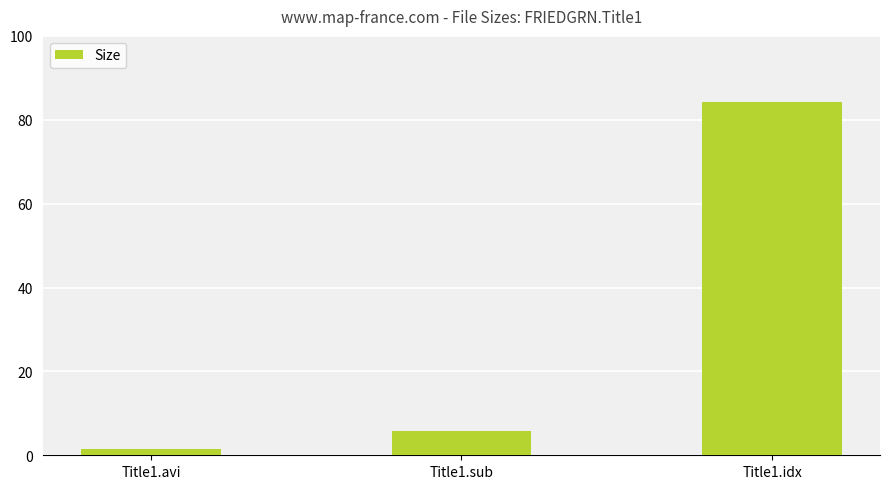

Rank the categories by value from highest to lowest.

Title1.idx, Title1.sub, Title1.avi